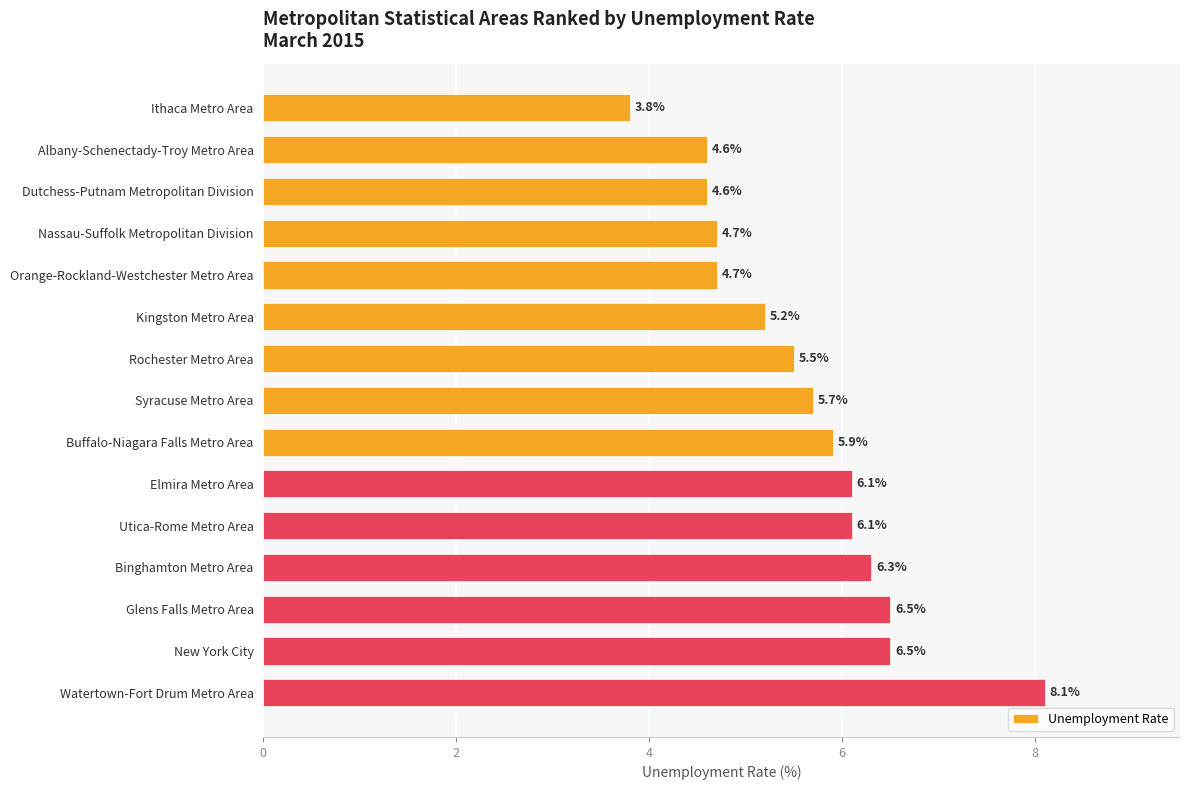

At which label is the value closest to 5?

Kingston Metro Area